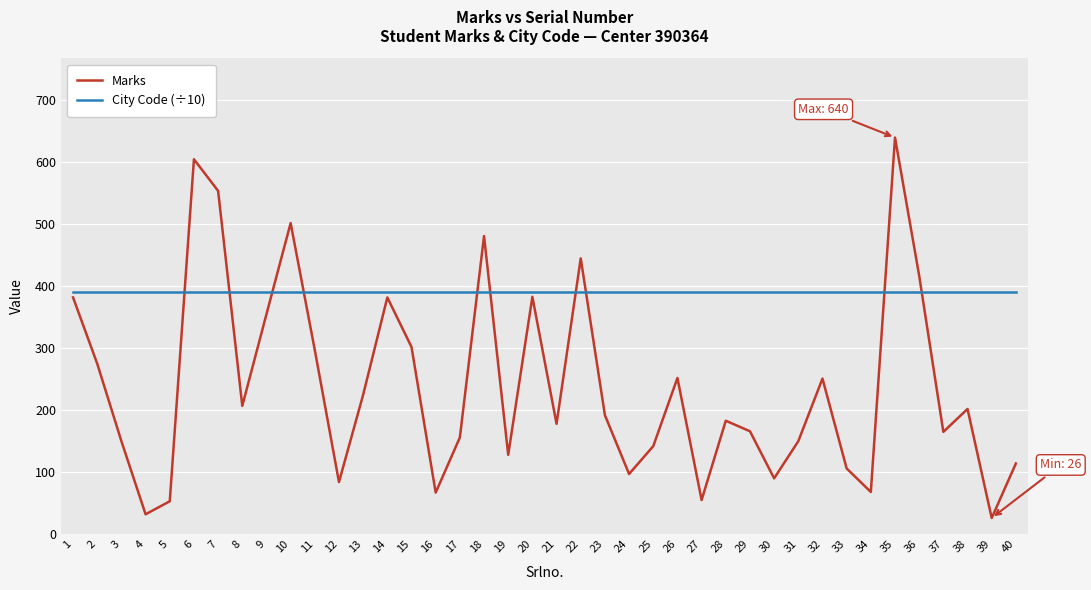

At how many categories does at least one series exceed 615?

1